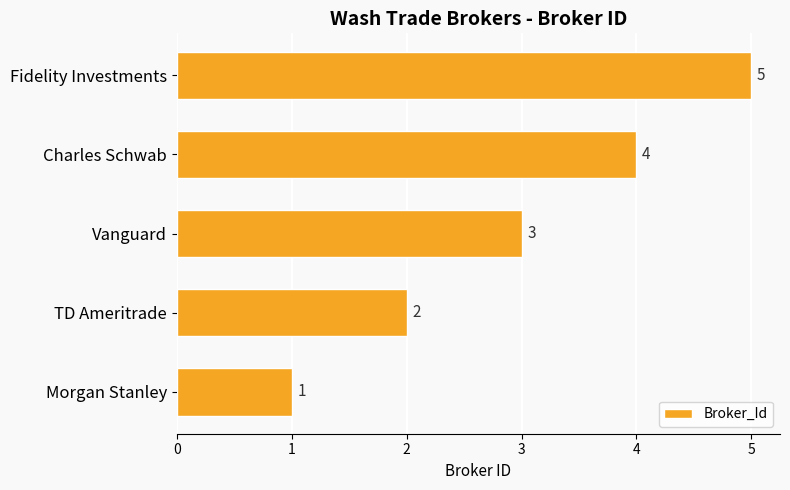

What is the change in value from Charles Schwab to Fidelity Investments?

+1